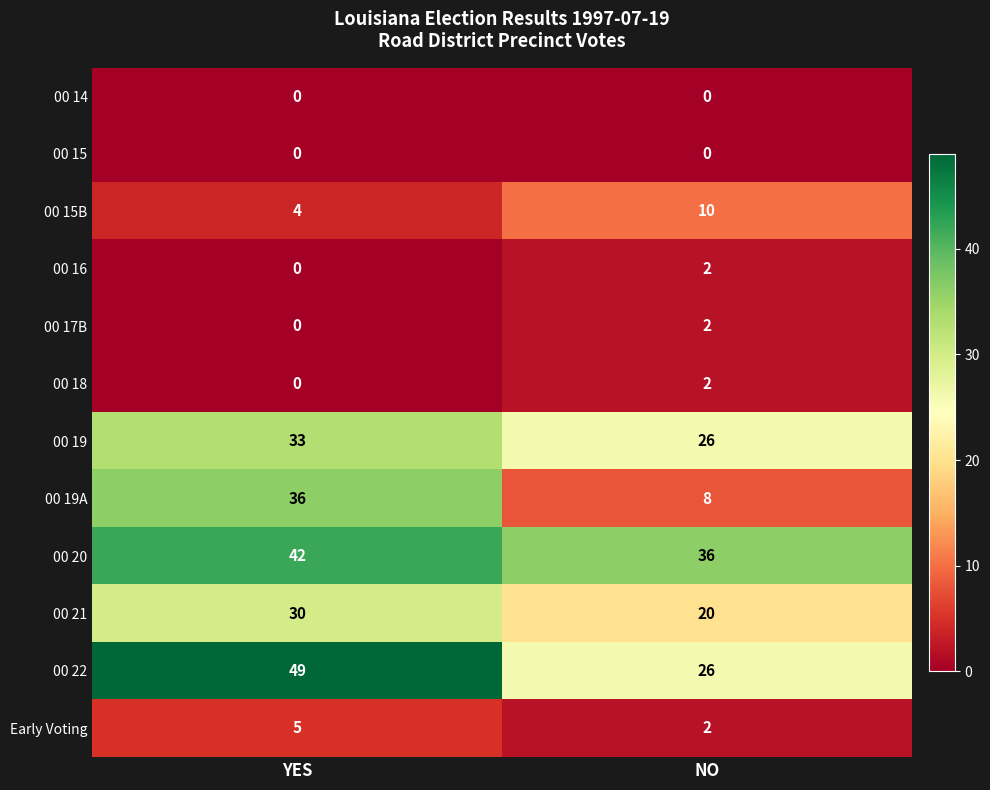

Which series has the largest total across all categories?

00 20